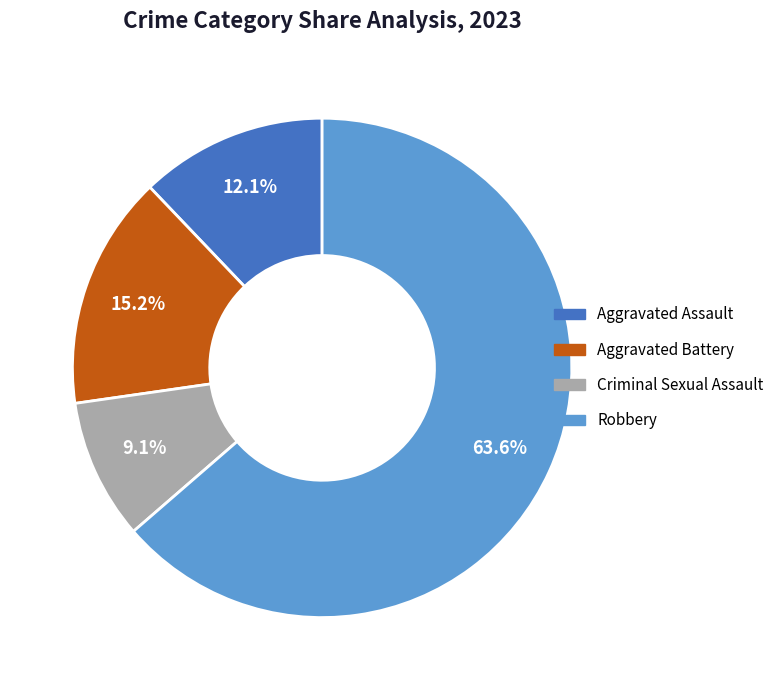

Count the number of slices in the pie.

4